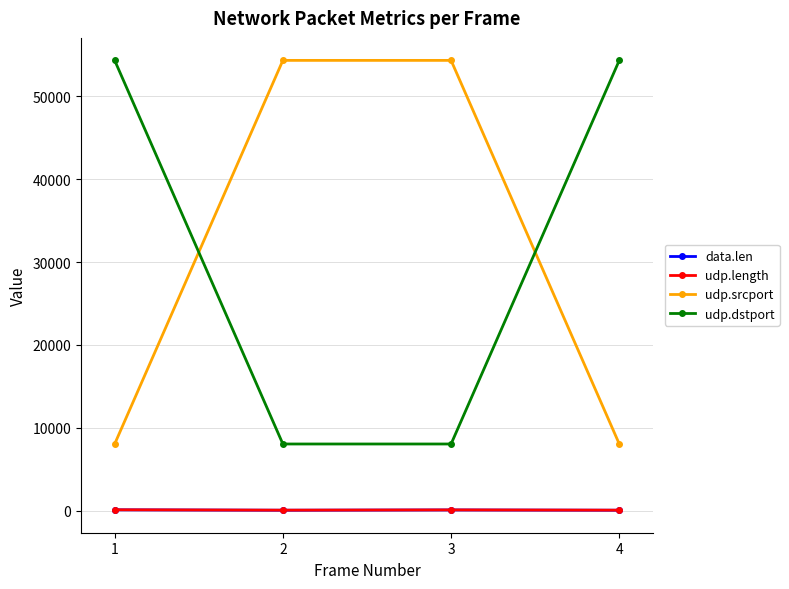

How many categories are shown in the chart?

4